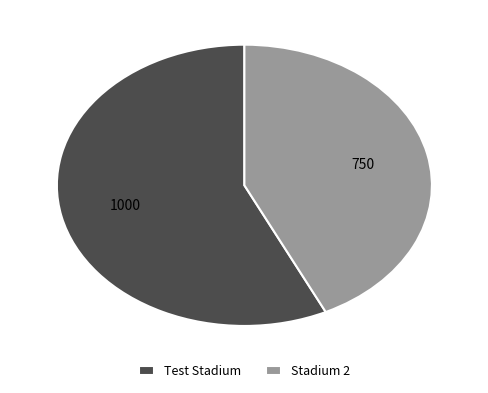

What is the largest slice in the pie chart?

Test Stadium